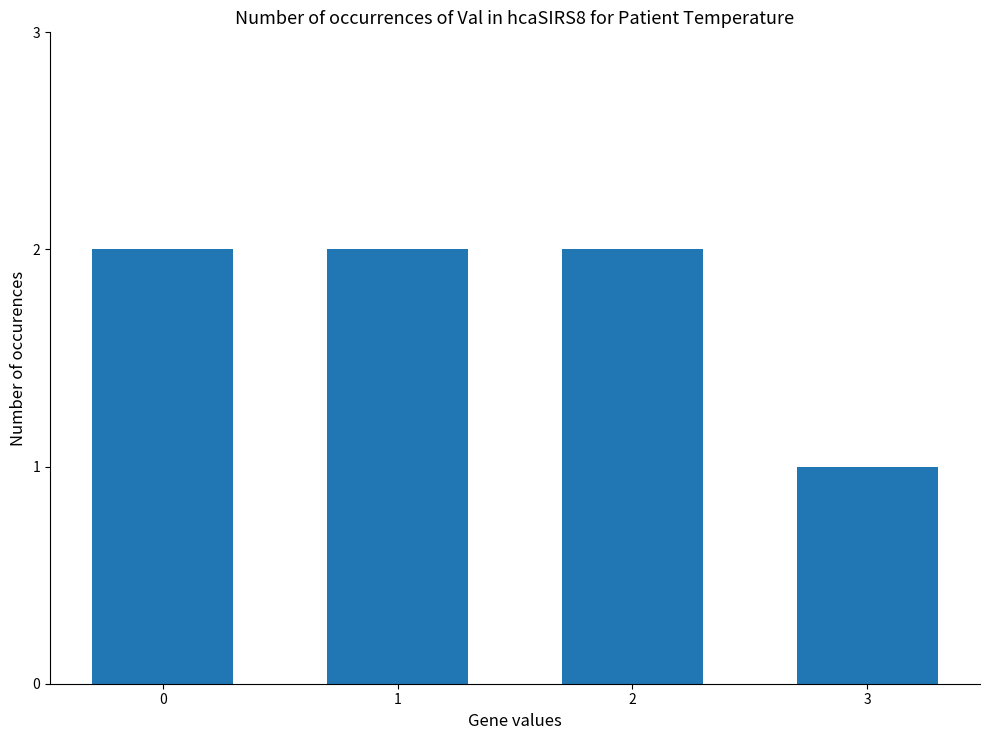

What is the average value?

2